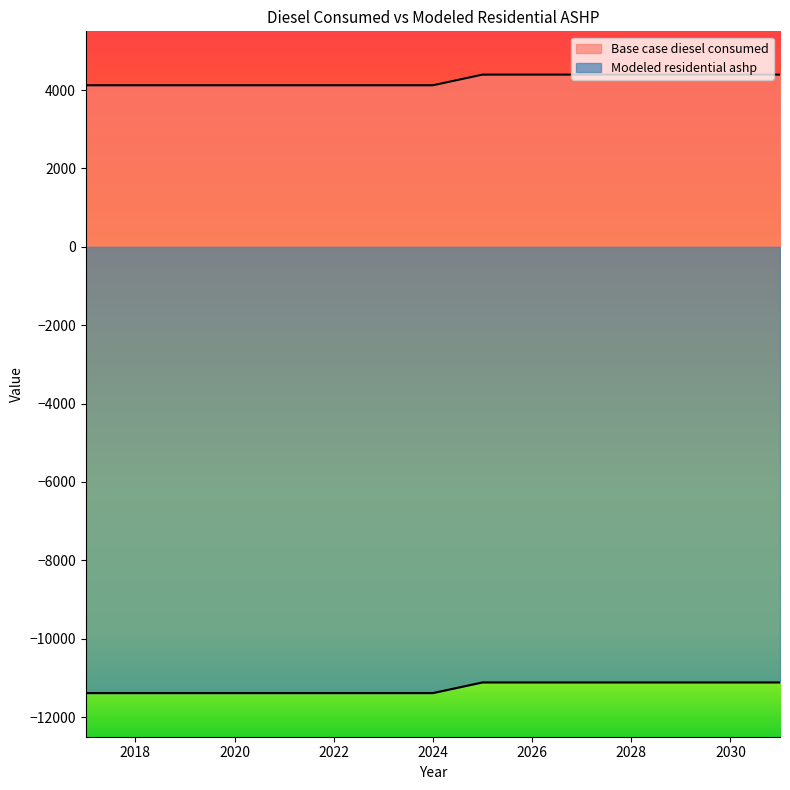

How many values in the Modeled residential ashp series exceed -11386?

7